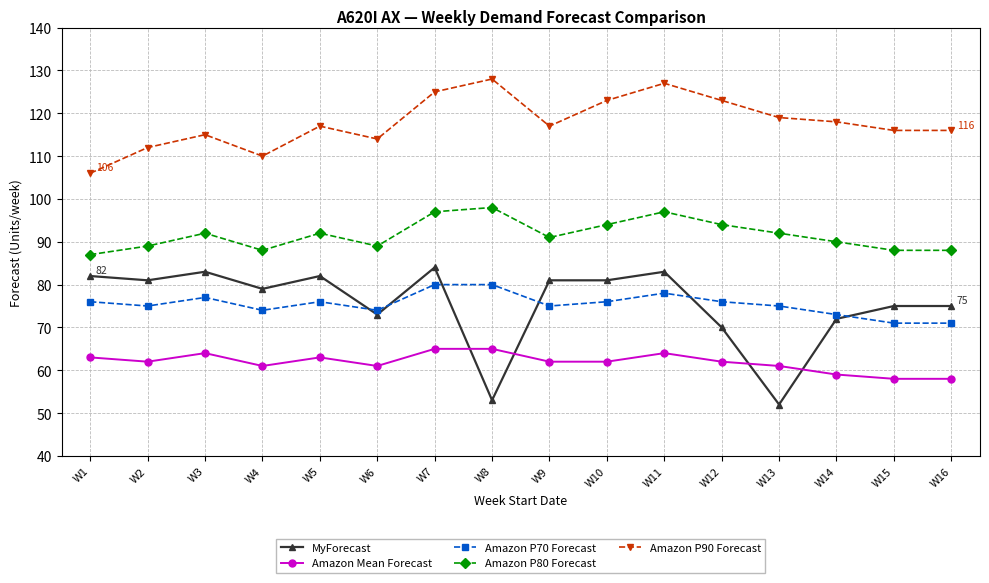

The Amazon P80 Forecast series shows 88 at W16. True or false?

True